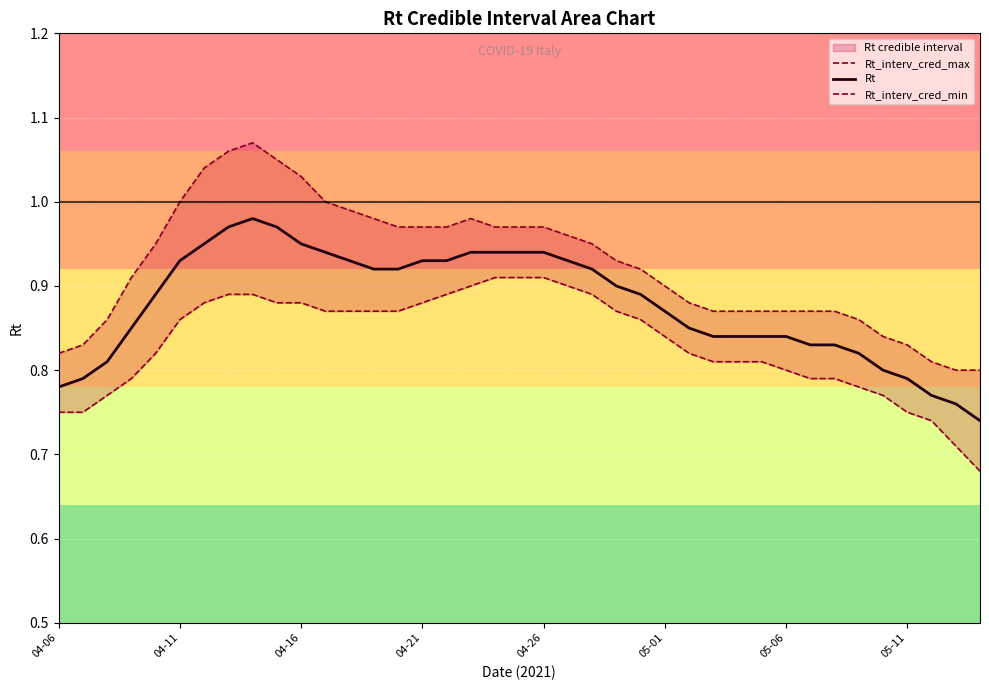

The value of Rt at 23 is 0.9. True or false?

True